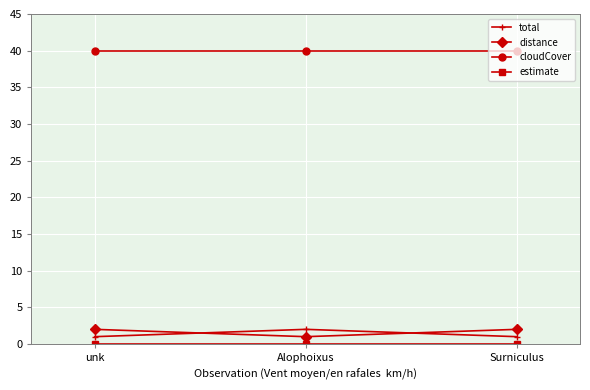

The value of cloudCover at Surniculus is 40. True or false?

True